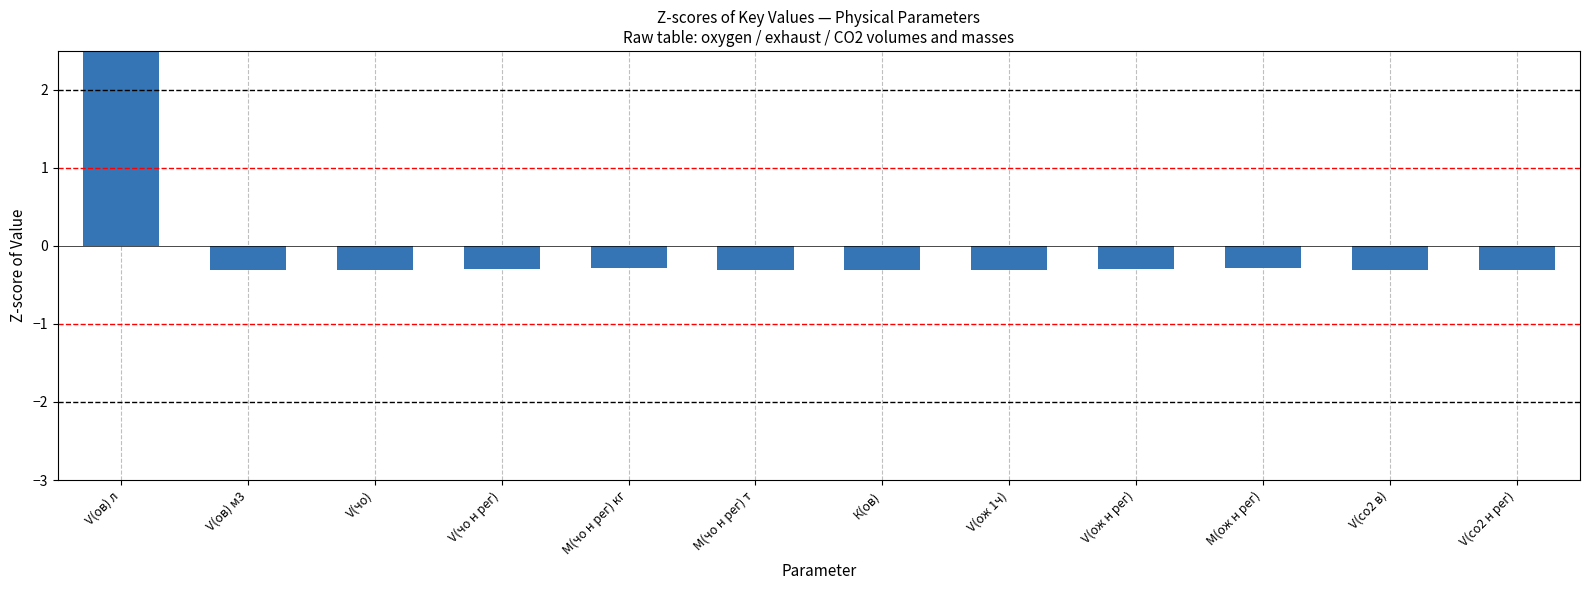

How many values are below 0?

11